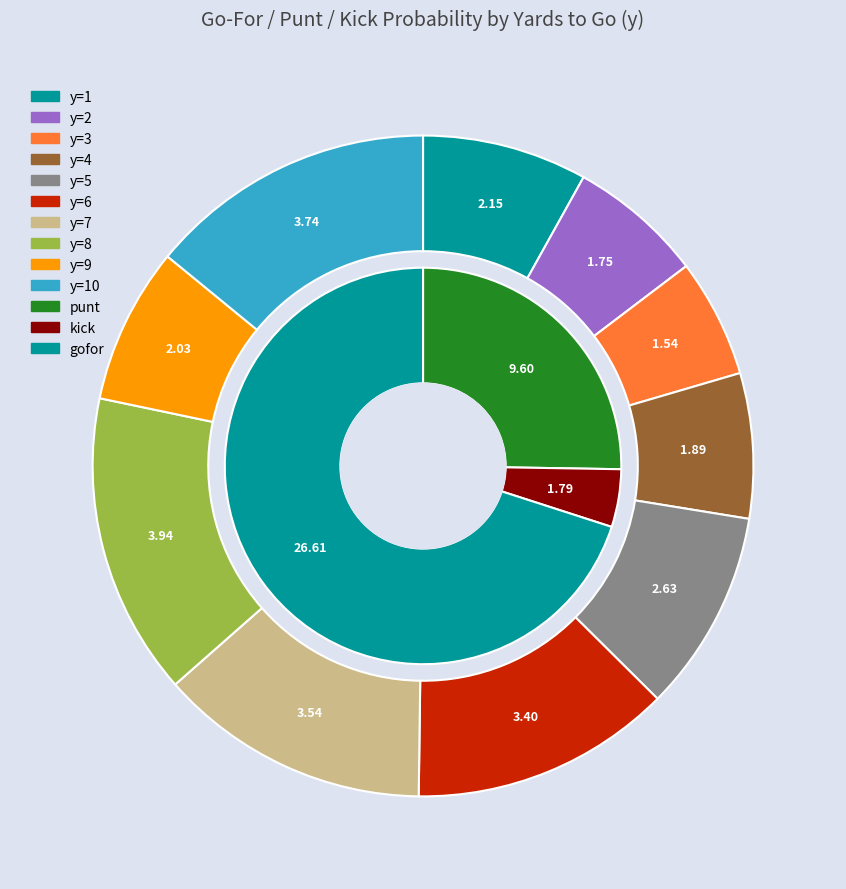

Which category has the biggest portion of the pie?

y=8